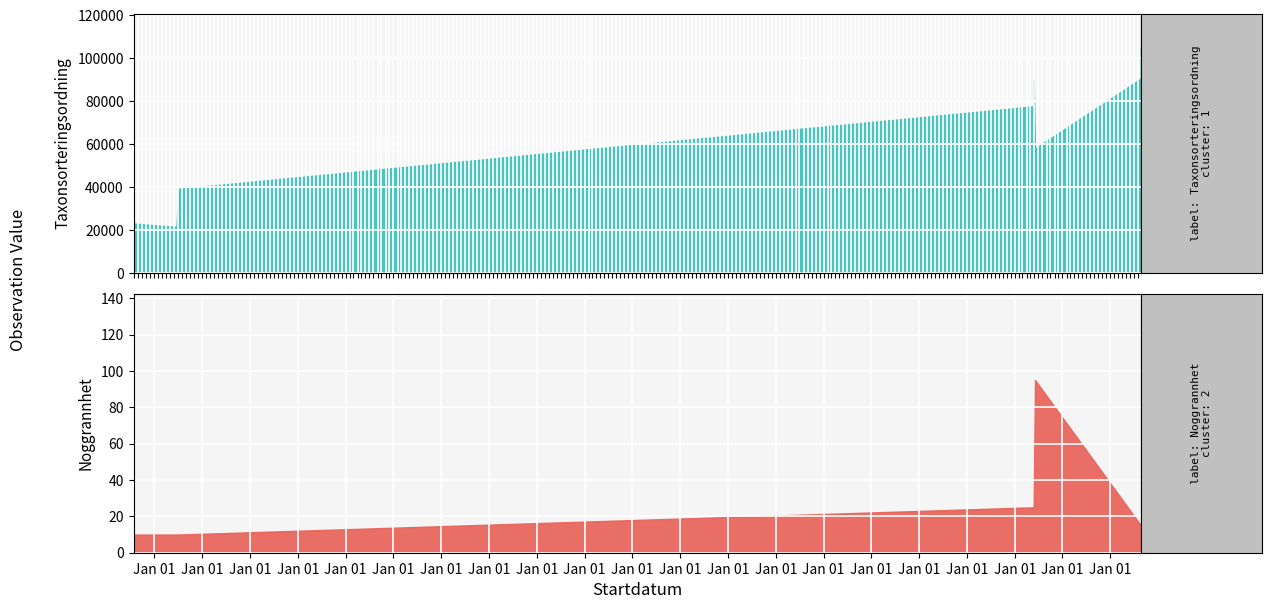

Where is the first local minimum for Noggrannhet?

2004-06-17